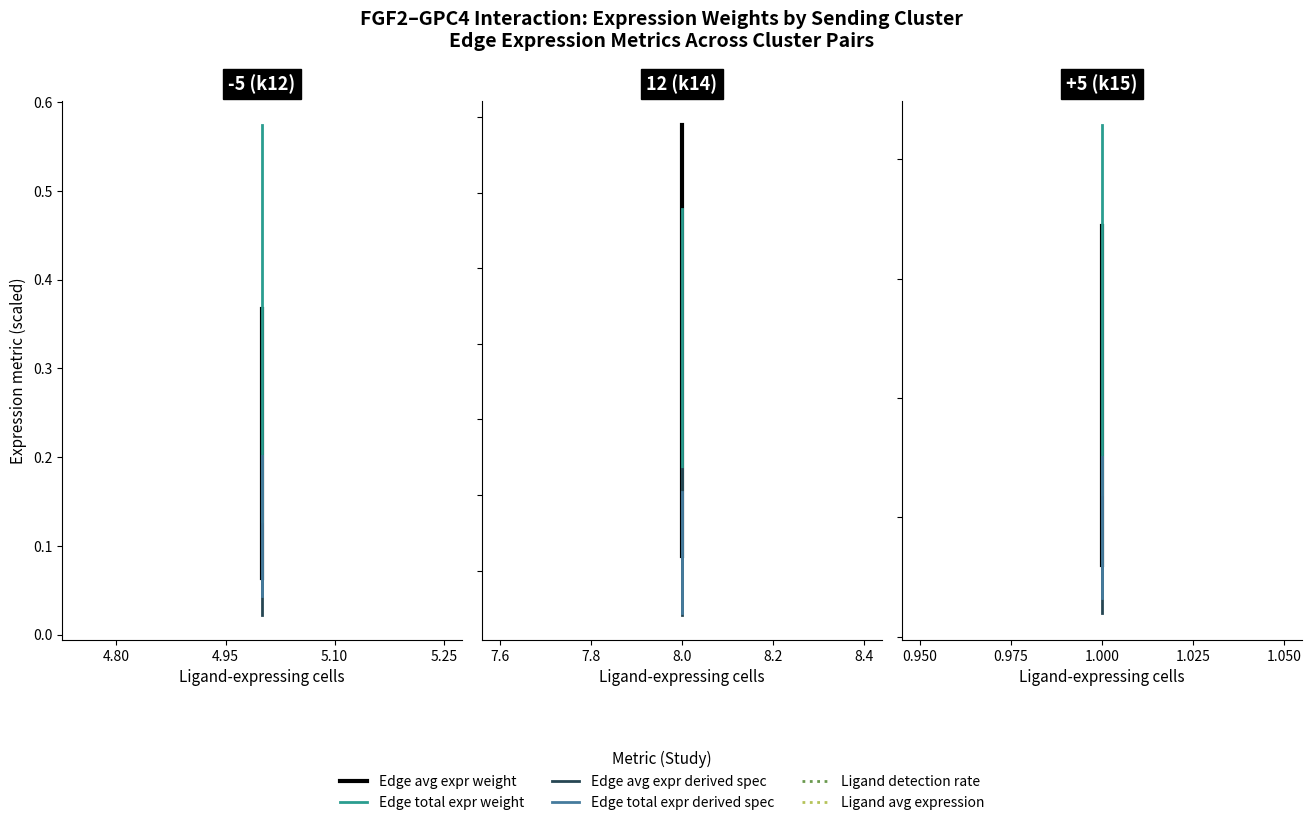

How many distinct data groups are displayed?

6